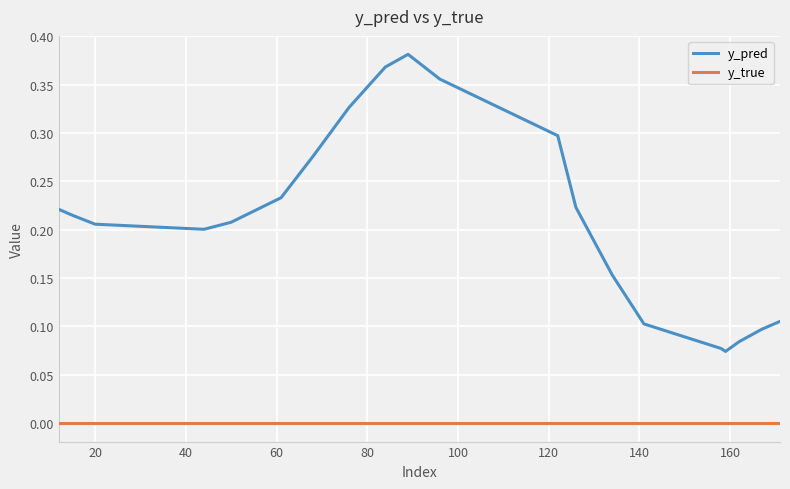

Which series has the largest range (max minus min)?

y_pred